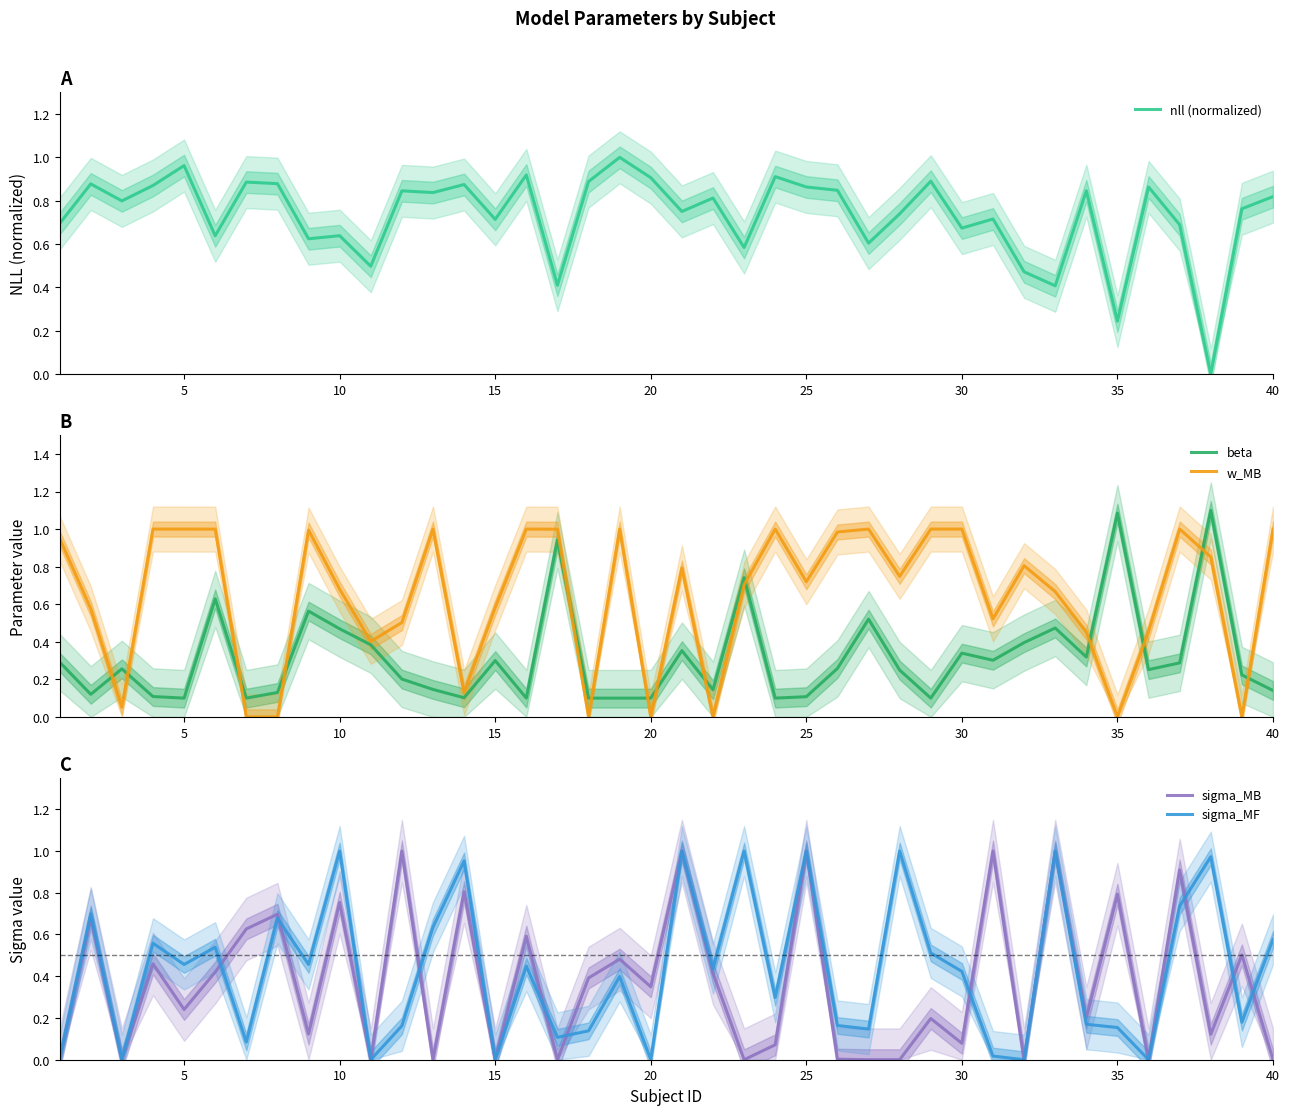

True or false: w_MB has a value of 1.0 at 30.

True